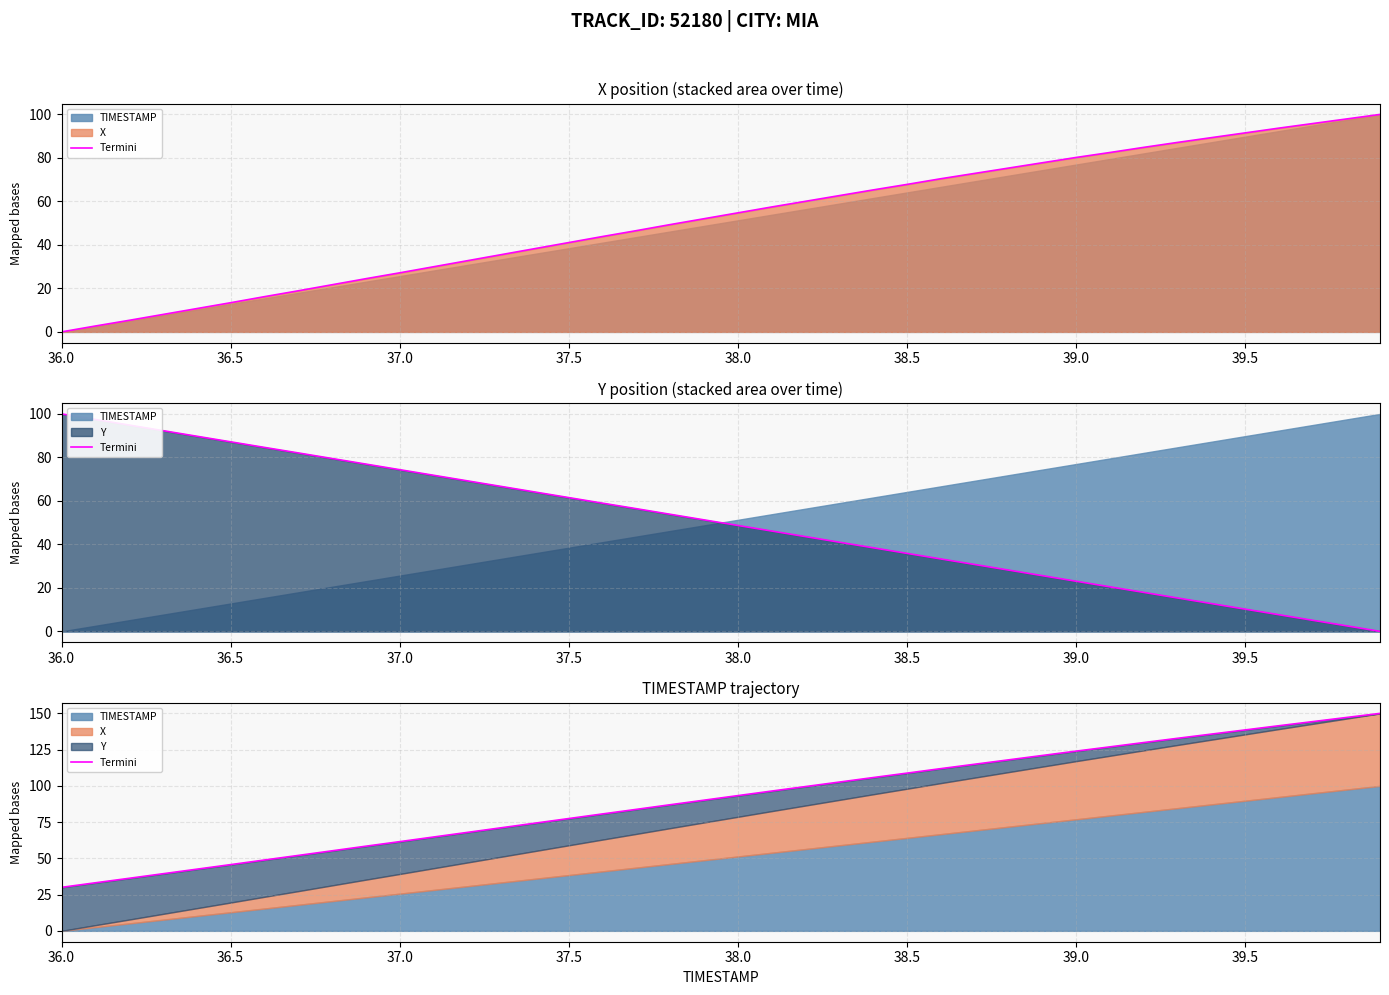

Which label corresponds to the smallest value in the chart?

36.0